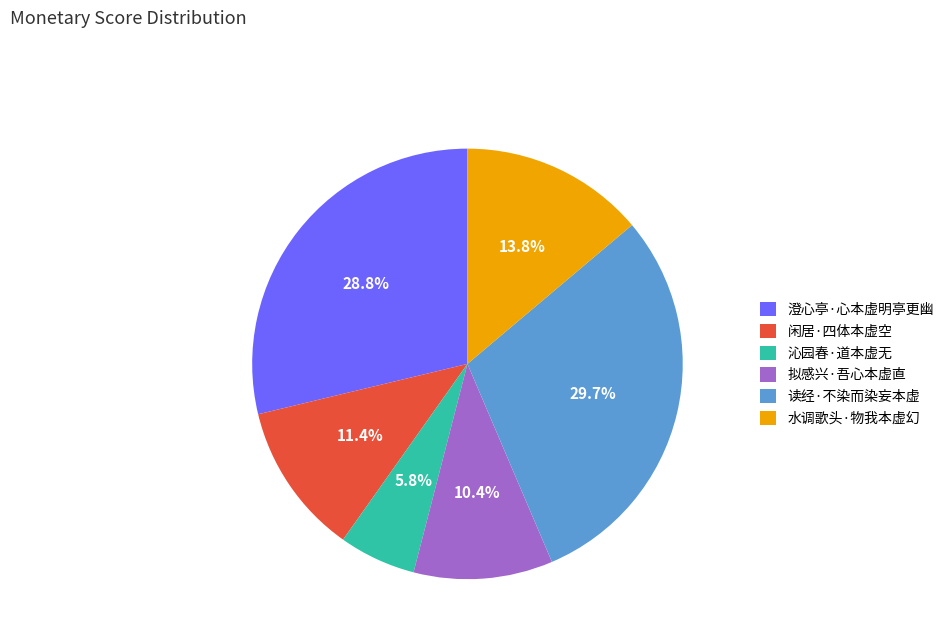

Which category has the smallest portion of the pie?

沁园春·道本虚无